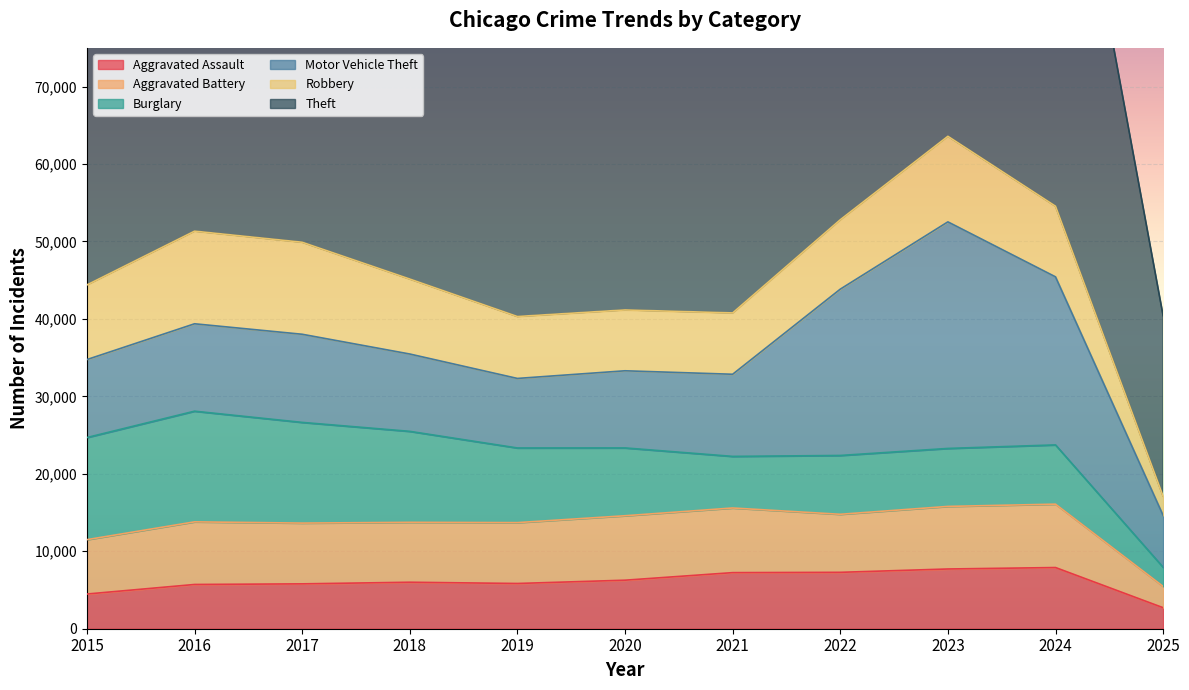

What is the greatest value displayed?

65290